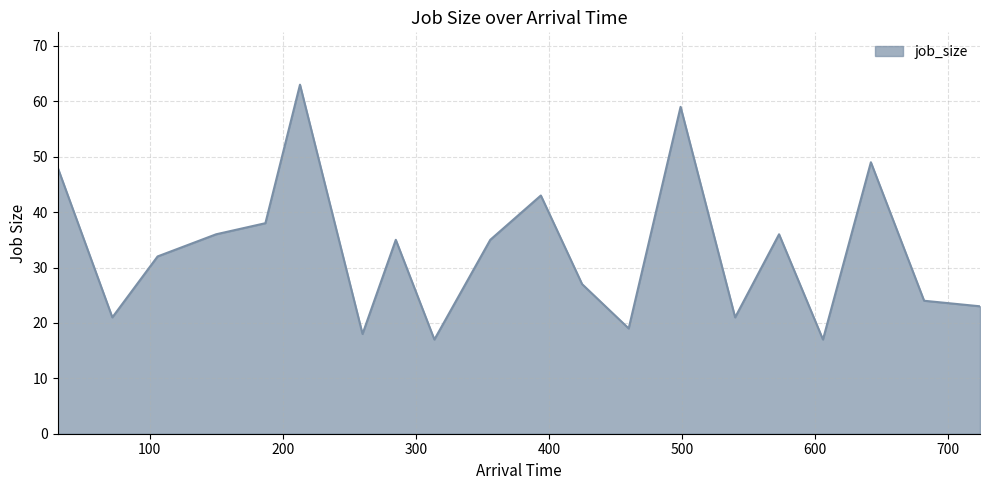

What is the maximum value shown in the chart?

63